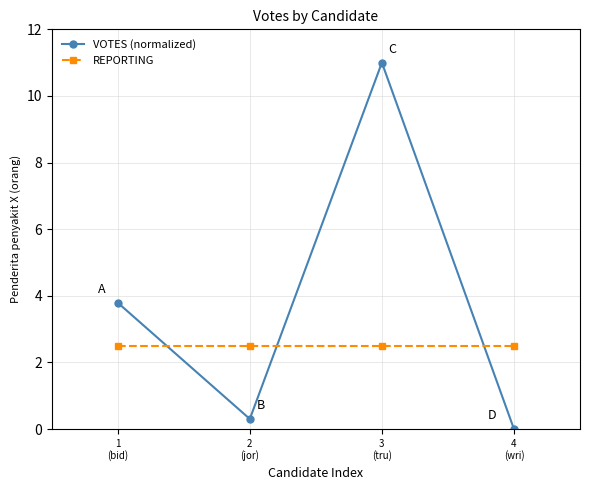

What is the value of the VOTES (normalized) point at the 1st from the left?

3.8